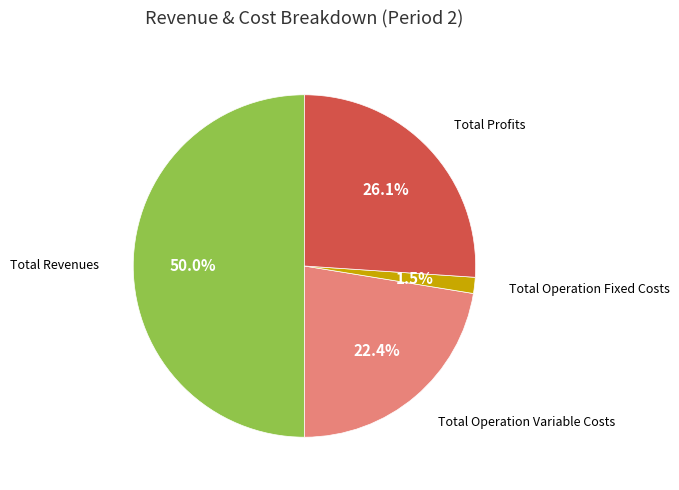

To the nearest percent, what is the average slice percentage?

25%